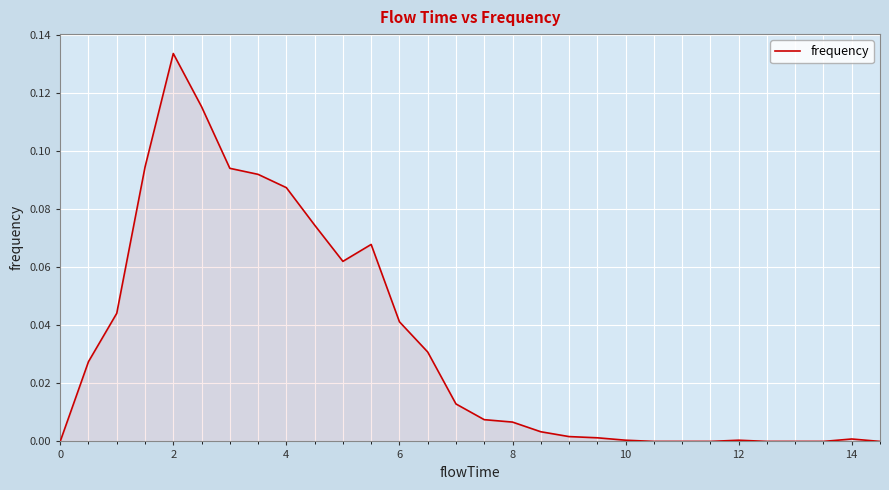

Where is the first local maximum?

2